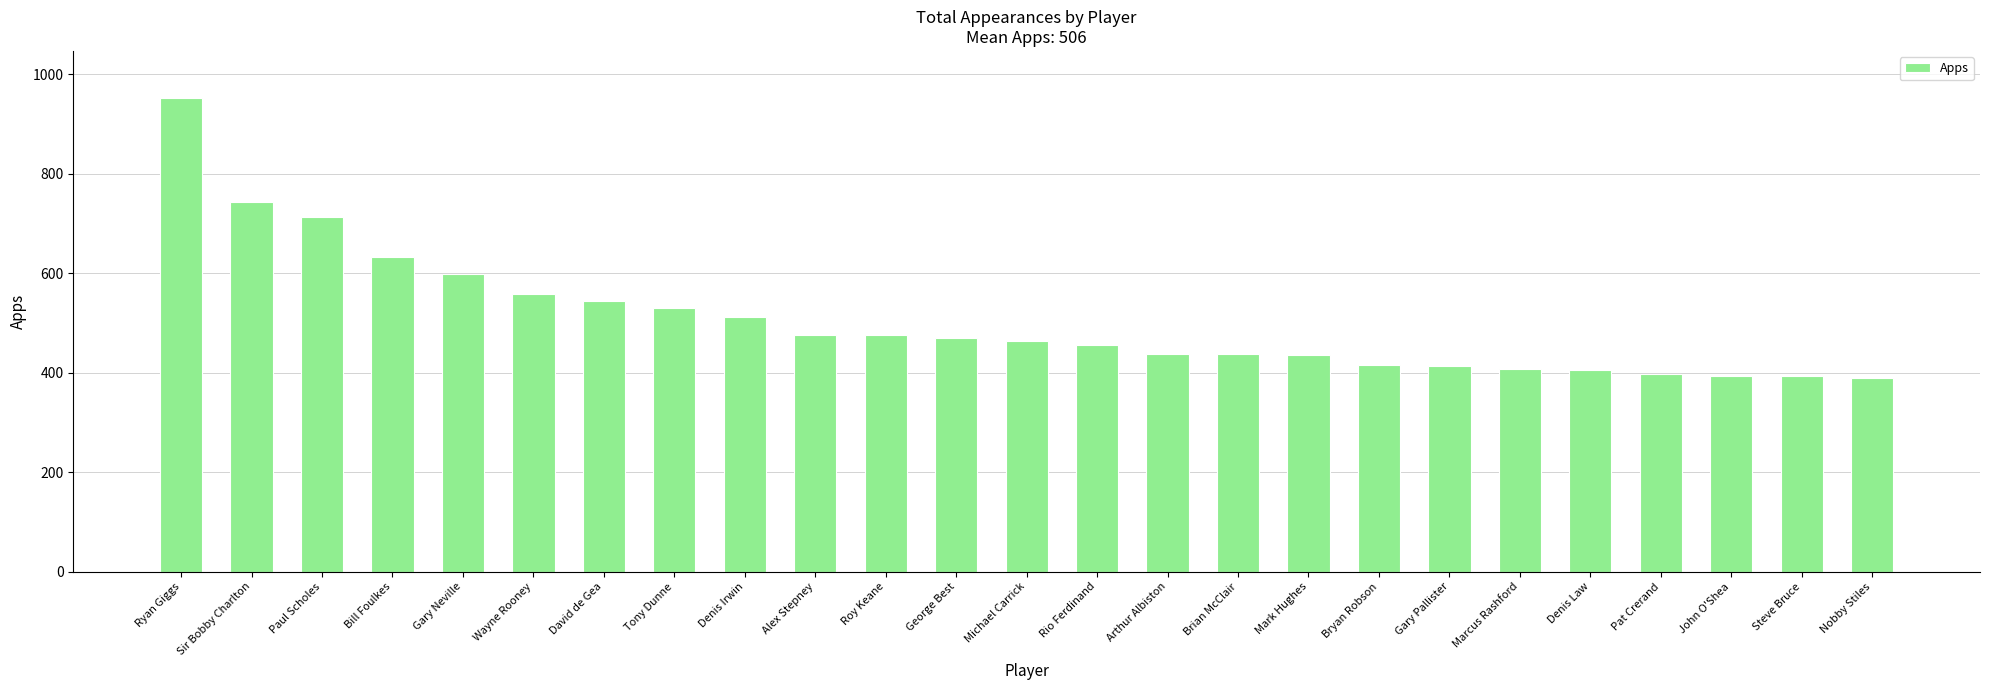

What is the difference between the values at Roy Keane and Gary Neville?

123